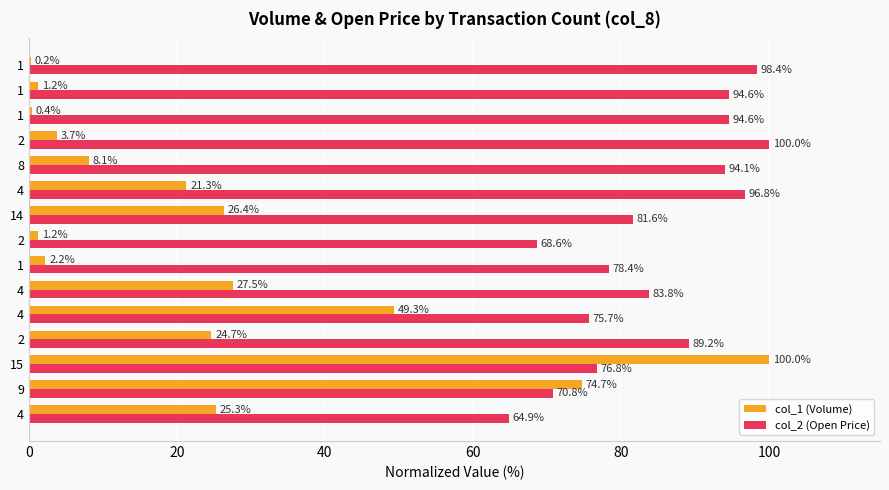

How many values in the col_1 (Volume) series exceed 21?

8